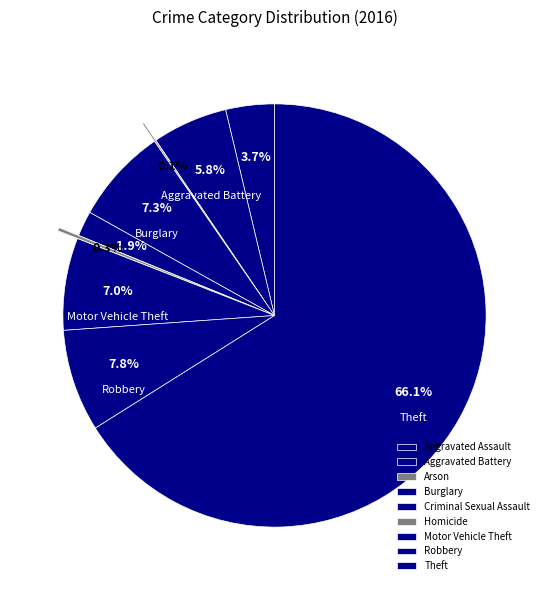

How many segments does this pie chart have?

9